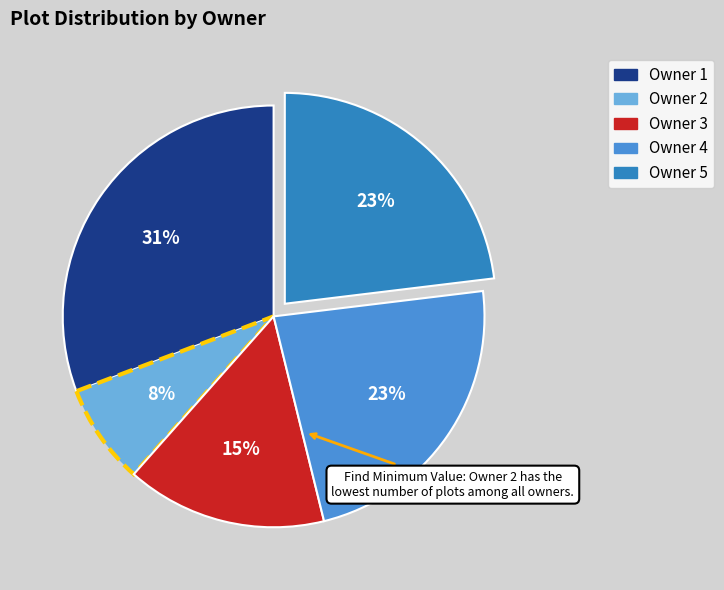

To the nearest percent, what is the difference between the largest and smallest slice percentages?

23%